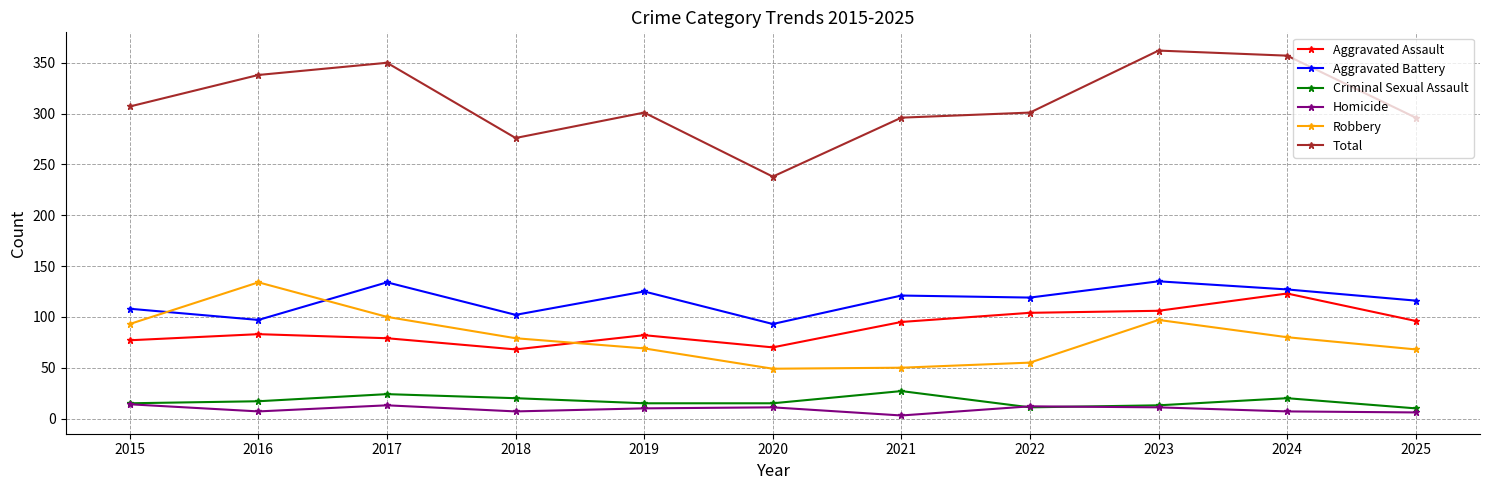

In Aggravated Battery, how many points are higher than both neighbors (excluding endpoints)?

4